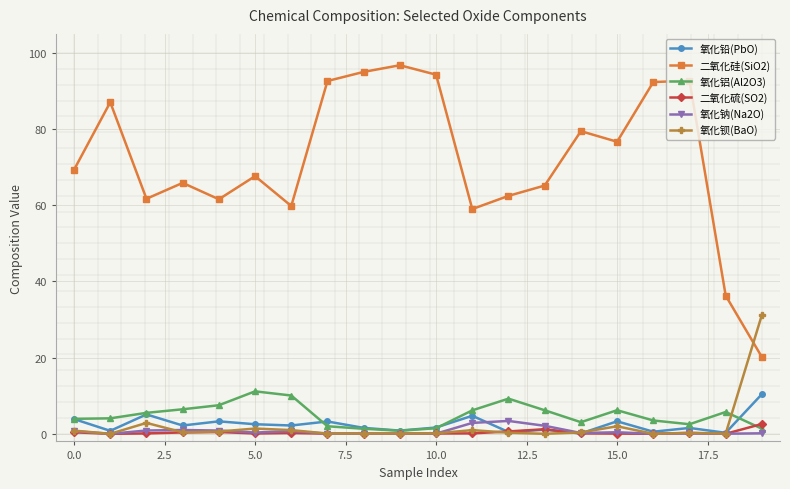

Which series has the largest total across all categories?

二氧化硅(SiO2)